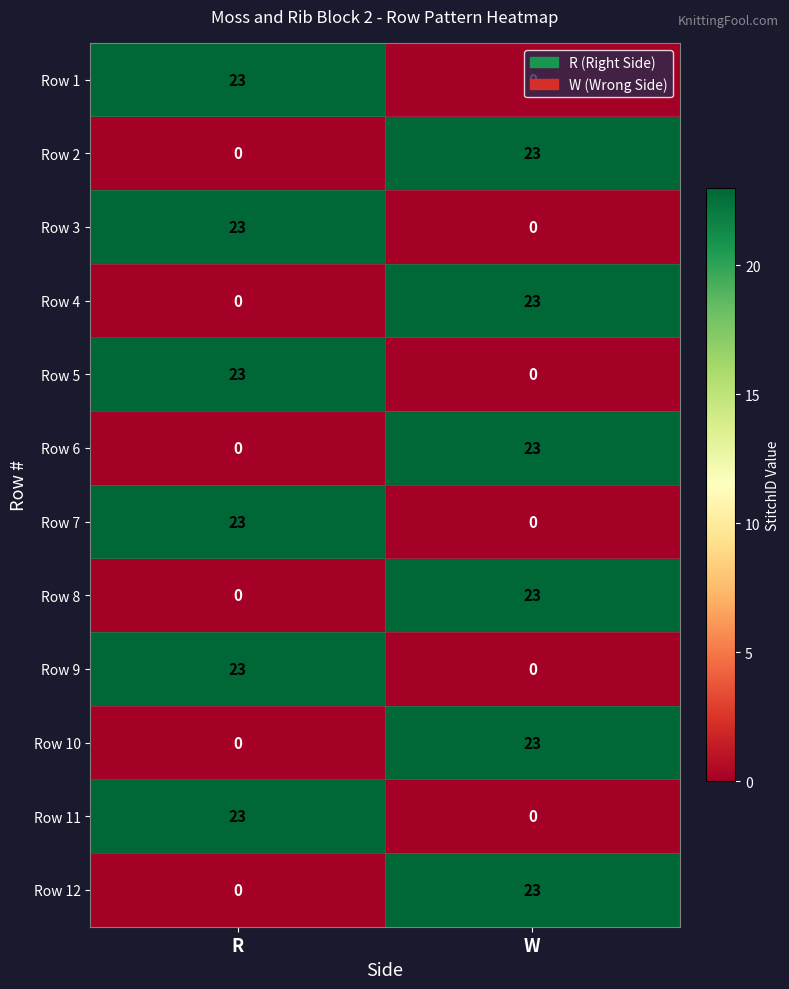

What is the maximum value for Row 3?

23